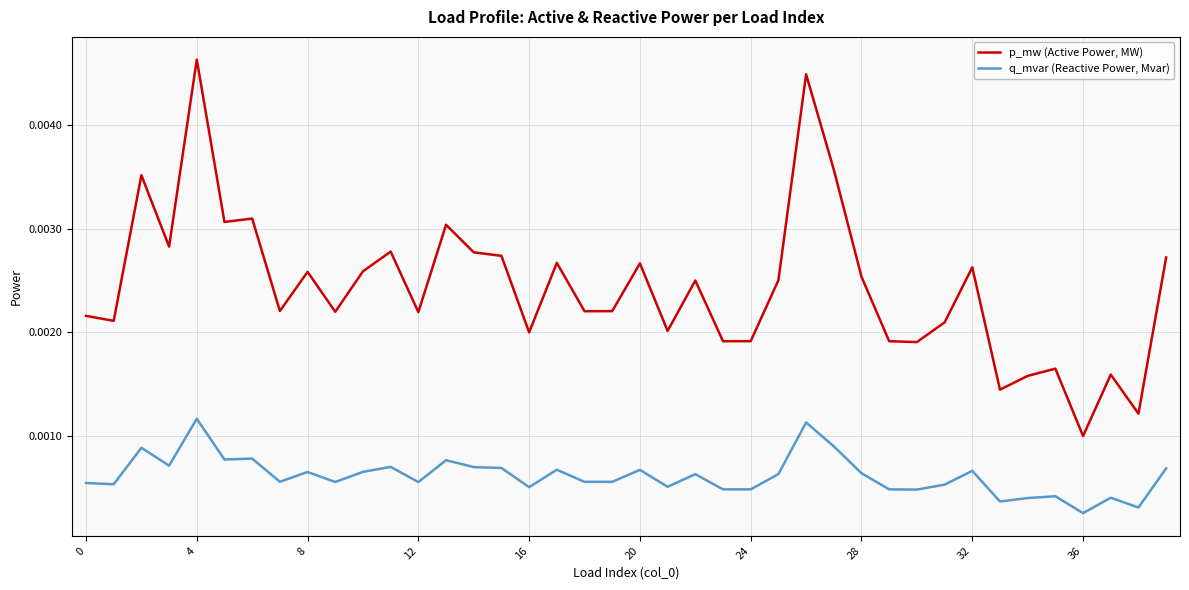

How many distinct data groups are displayed?

2